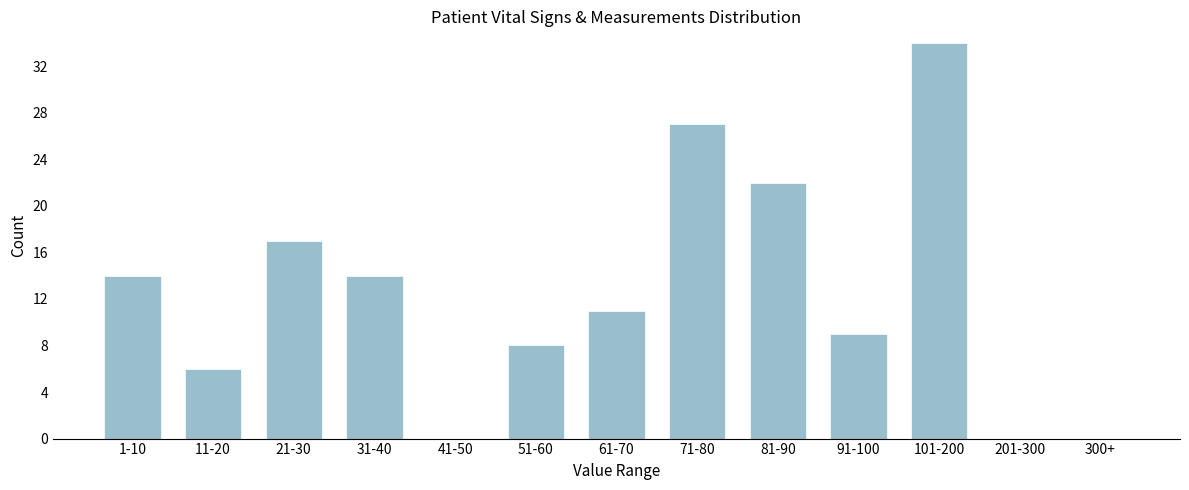

Reading right to left, list all the values displayed in this chart.

300+=0	201-300=0	101-200=34	91-100=9	81-90=22	71-80=27	61-70=11	51-60=8	41-50=0	31-40=14	21-30=17	11-20=6	1-10=14